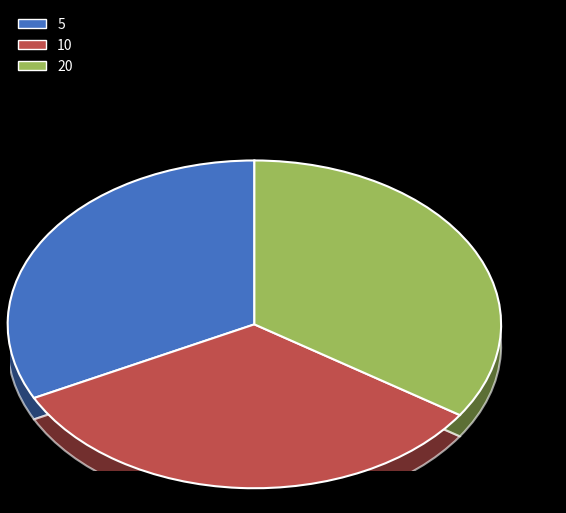

To the nearest percent, what portion does 10 represent?

33%